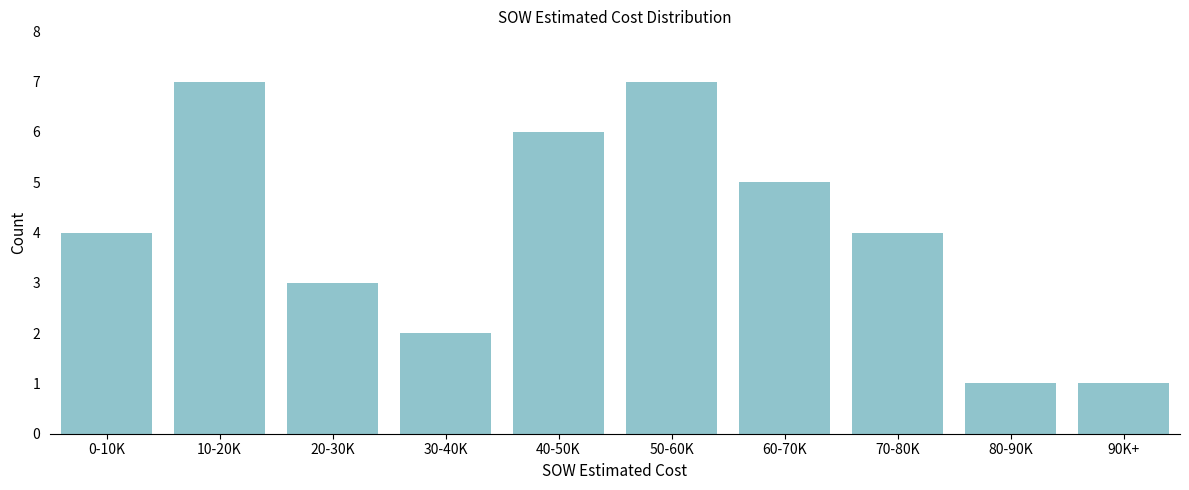

Reading left to right, transcribe all the data shown in this chart.

0-10K=4	10-20K=7	20-30K=3	30-40K=2	40-50K=6	50-60K=7	60-70K=5	70-80K=4	80-90K=1	90K+=1